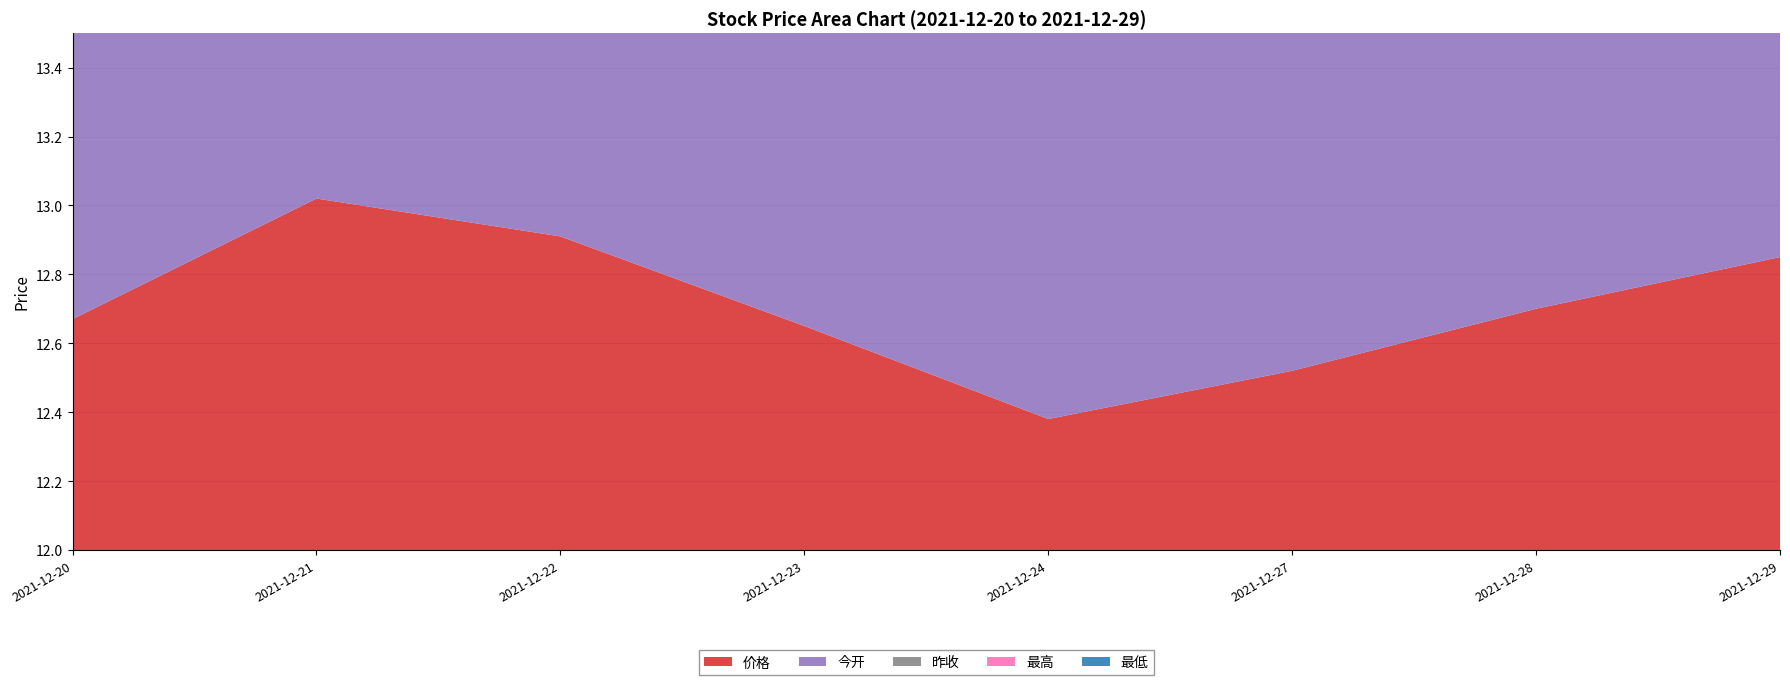

Reading right to left, extract all data points from this chart.

价格: 12.8	12.7	12.5	12.4	12.7	12.9	13.0	12.7
今开: 12.7	12.6	12.4	12.7	12.9	13.0	12.6	12.7
昨收: 12.7	12.5	12.4	12.7	12.9	13.0	12.7	12.7
最高: 12.8	12.8	12.7	12.7	12.9	13.1	13.1	12.8
最低: 12.5	12.5	12.3	12.3	12.7	12.9	12.6	12.6